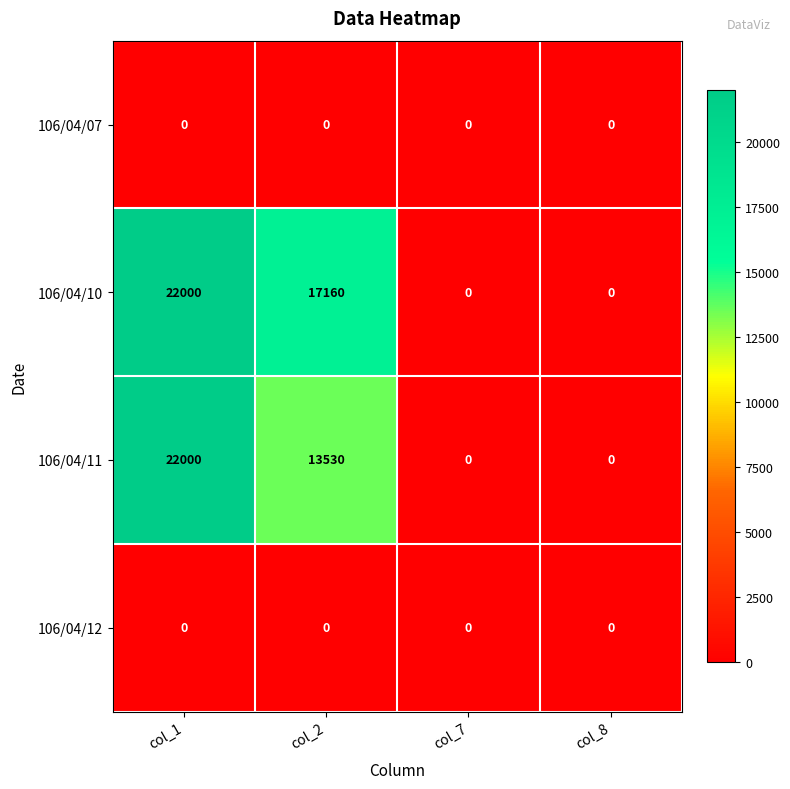

What is the spread (max minus min) of values at col_2?

17160